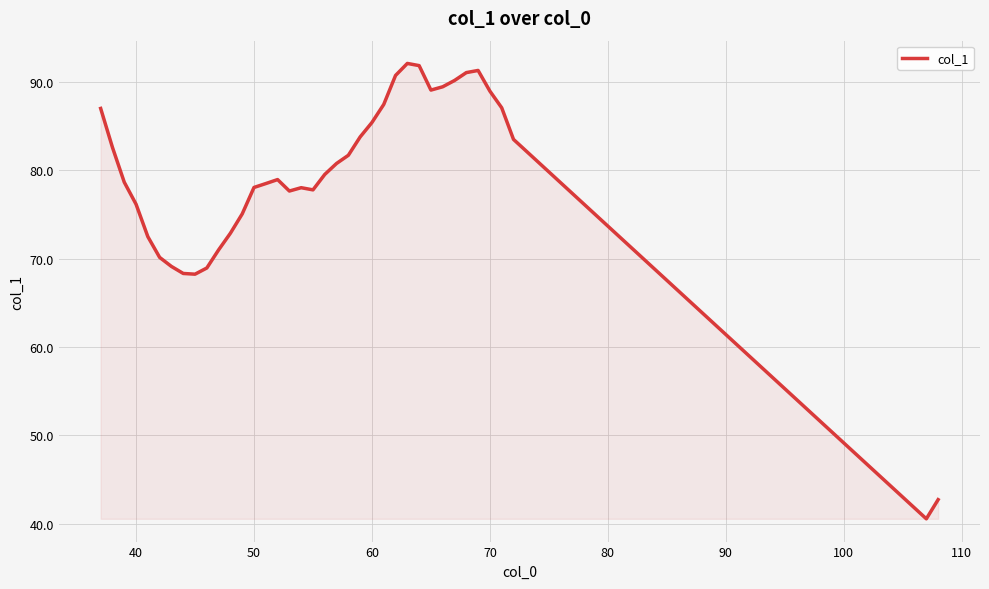

What is the difference between the maximum and minimum values?

51.5